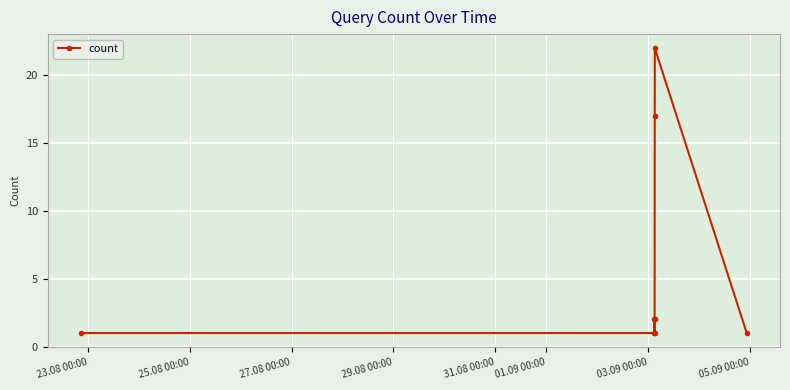

What is the difference between the maximum and minimum values?

21